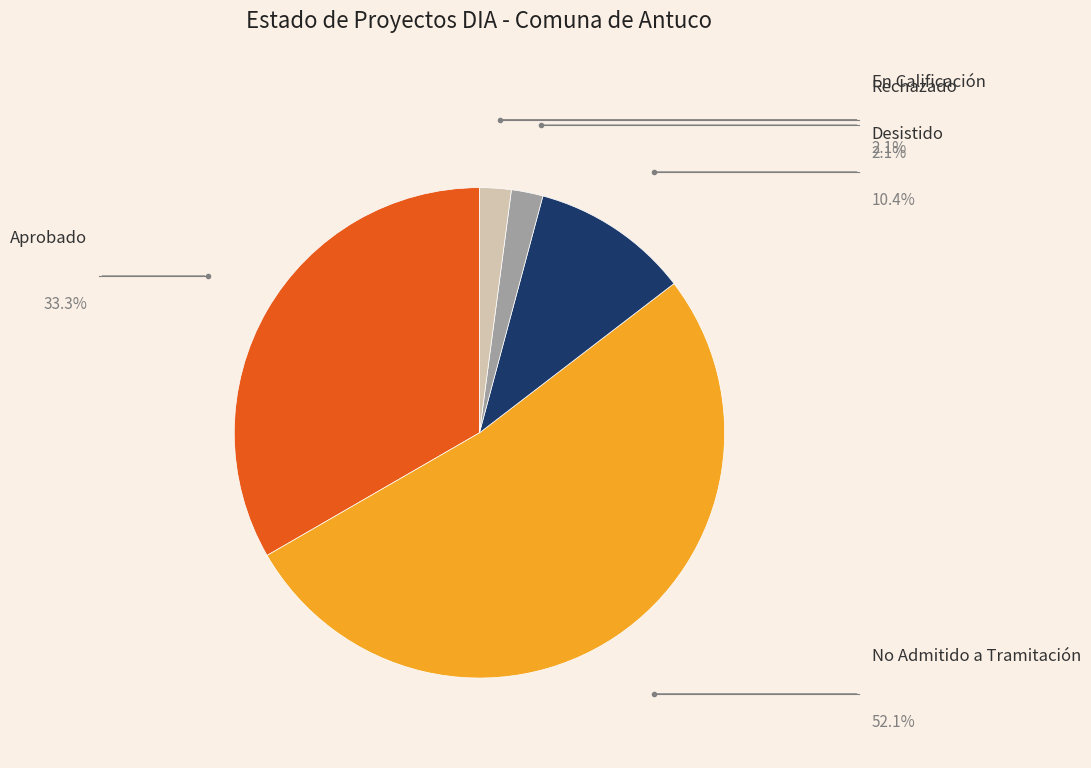

Between Rechazado and Aprobado, which is larger?

Aprobado